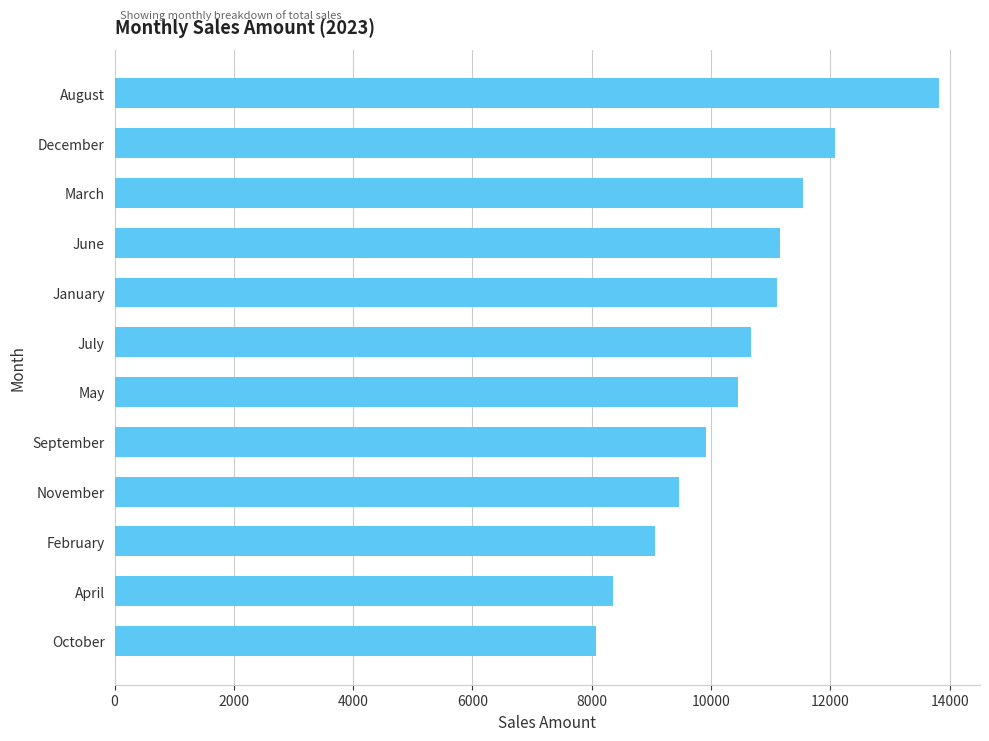

What is the value of the 4th bar from the top?

11160.8